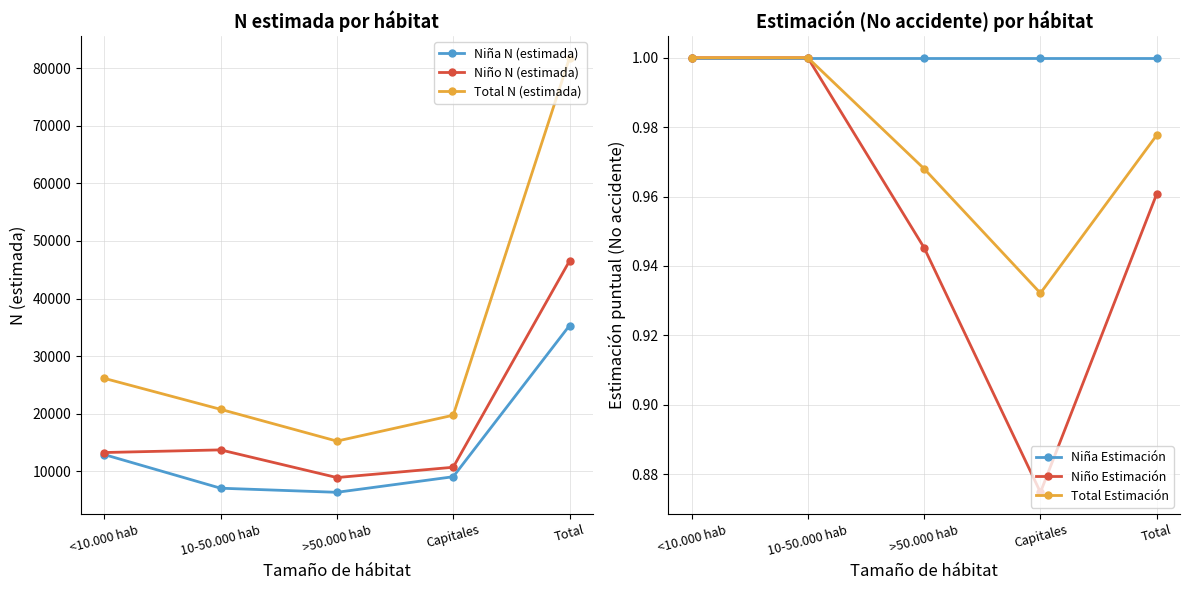

At how many categories does at least one series exceed 72311?

1